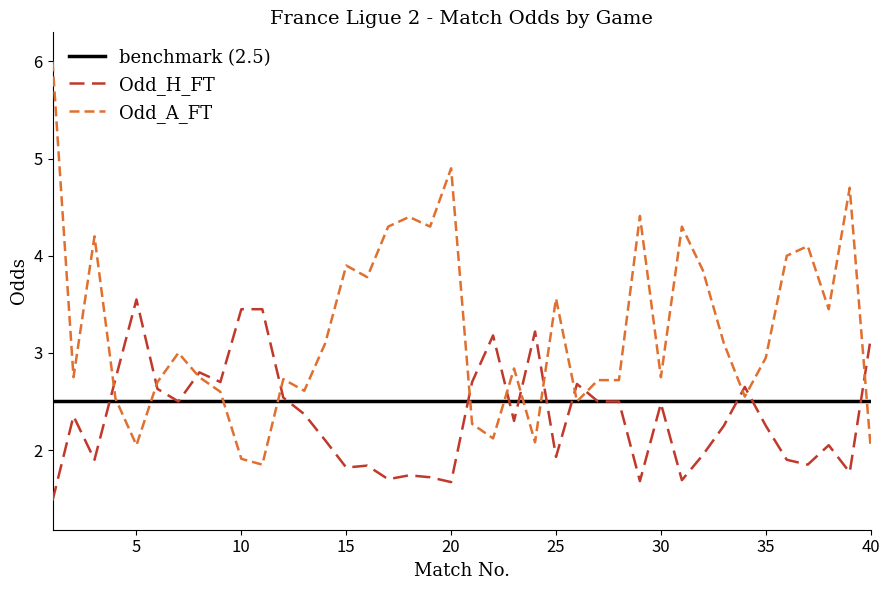

Which series has the widest spread of values?

Odd_A_FT